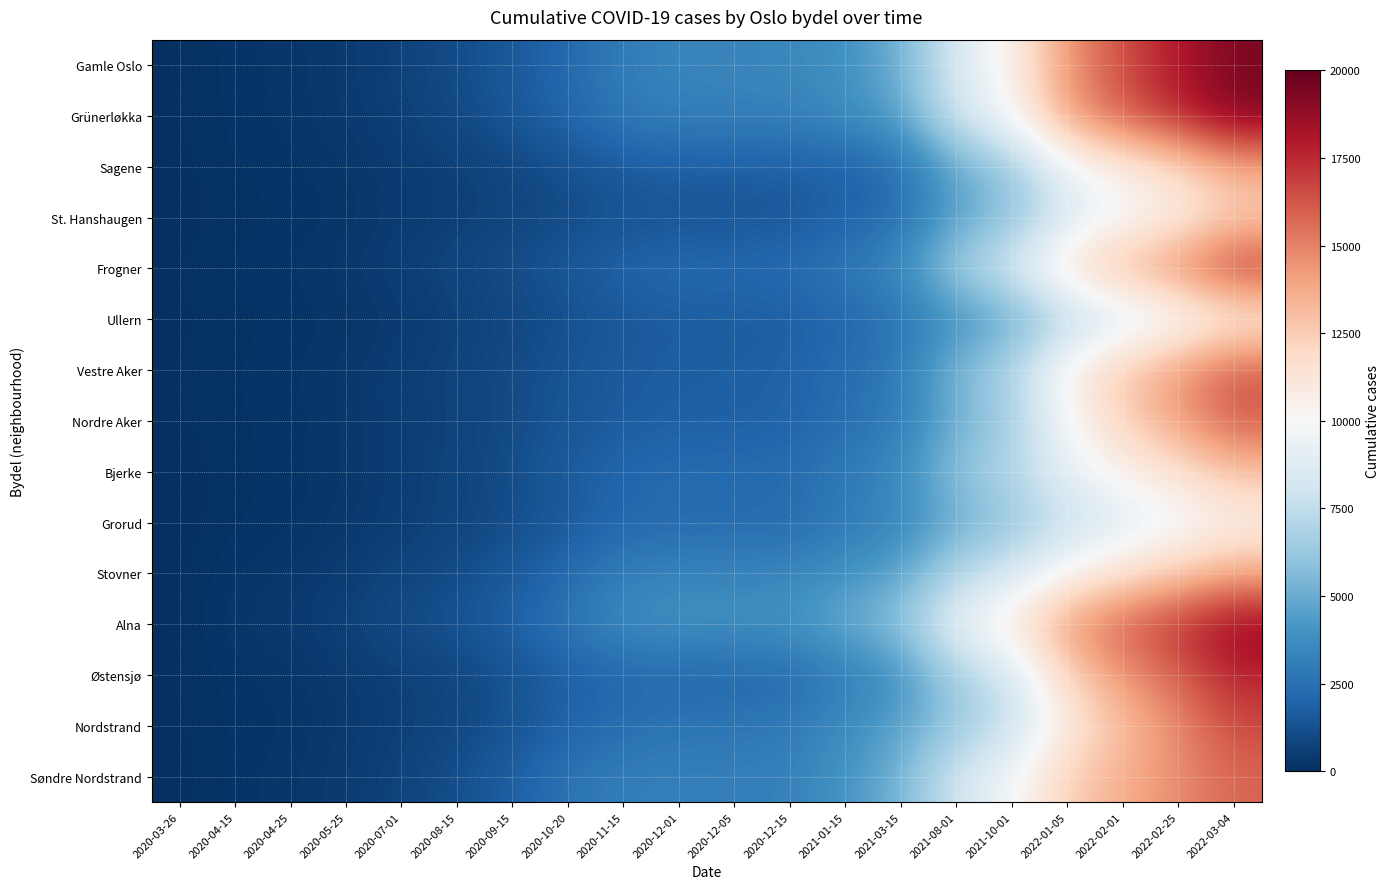

What is the difference between the highest and lowest values at 2020-08-15?

764